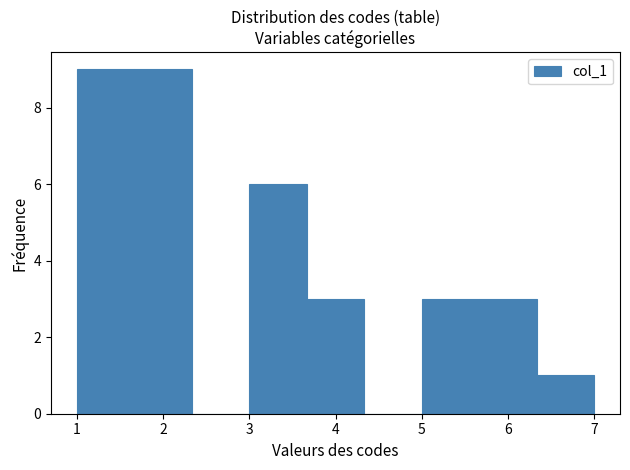

Reading left to right, list every bar in this chart as the range it spans on the x-axis followed by its height. Neither the bar edges nor the heights are printed on the chart, so give them approximately, as read against the axes.

1.0 to 1.7: 9
1.7 to 2.3: 9
2.3 to 3.0: 0
3.0 to 3.7: 6
3.7 to 4.3: 3
4.3 to 5.0: 0
5.0 to 5.7: 3
5.7 to 6.3: 3
6.3 to 7.0: 1